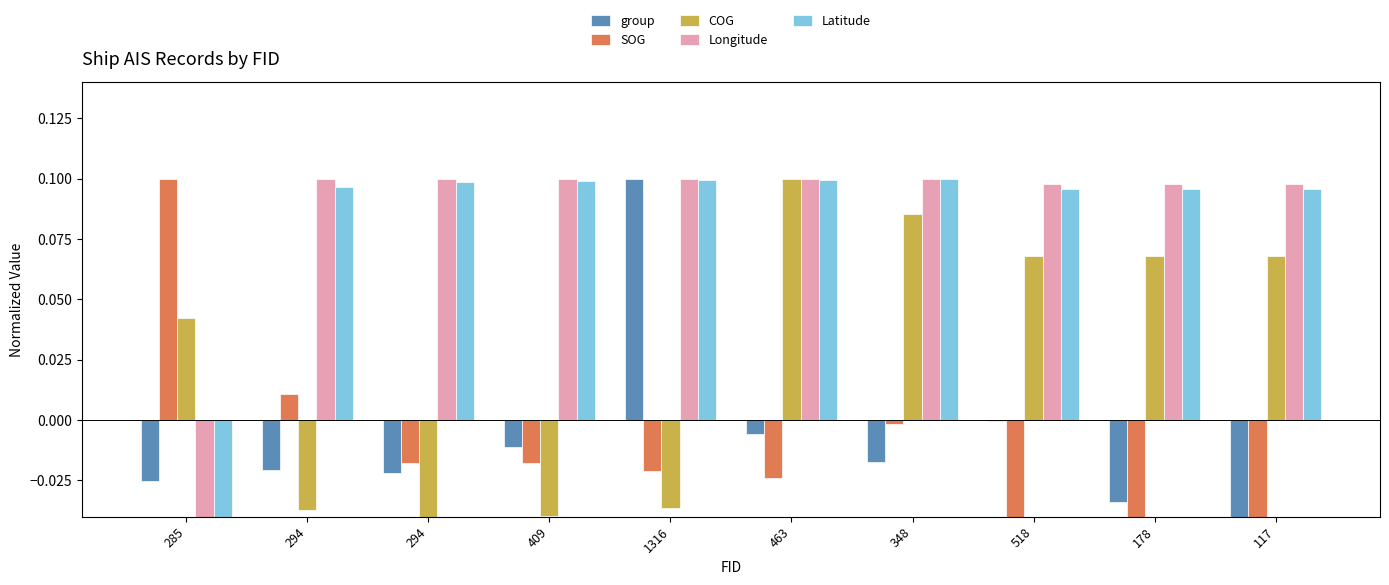

What are all the series names shown in the legend?

group, SOG, COG, Longitude, Latitude